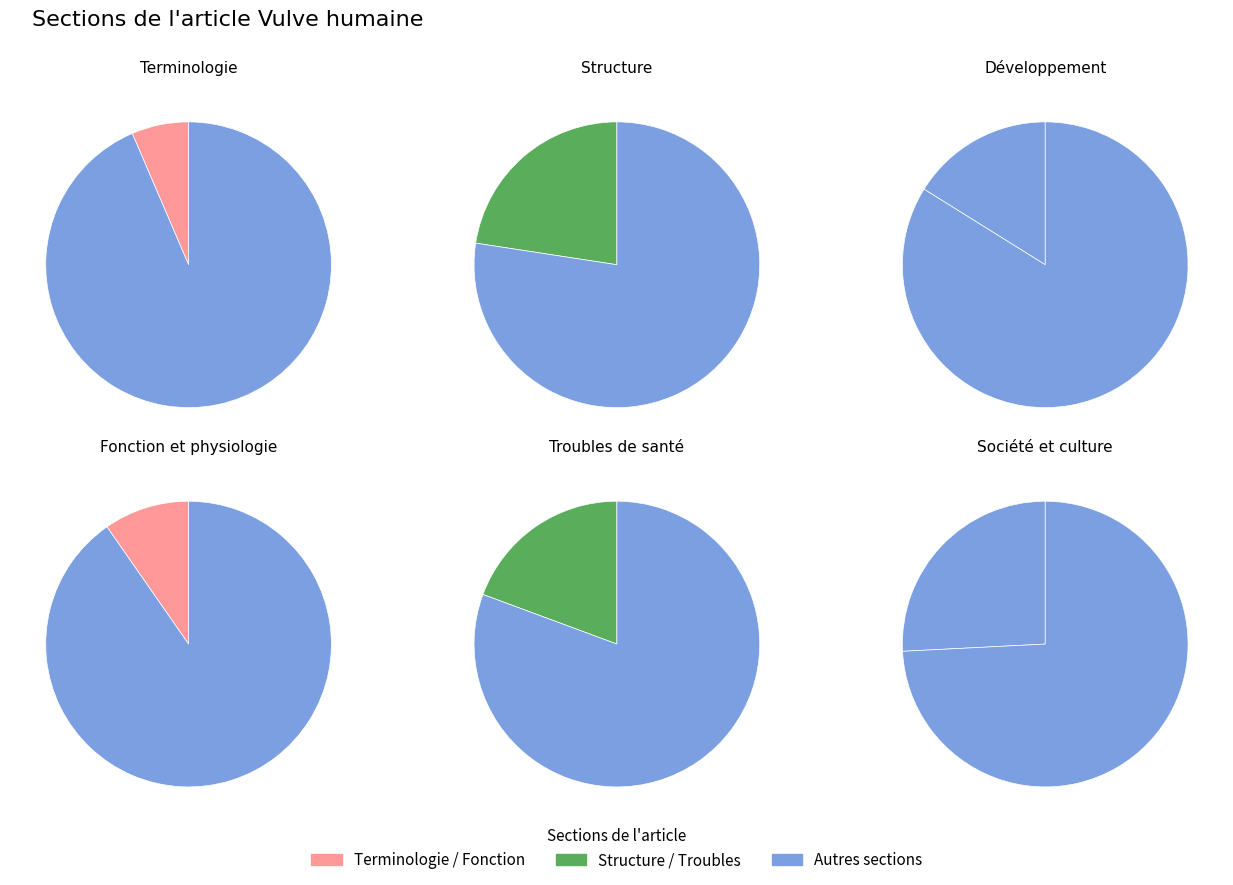

To the nearest percent, what is the average slice percentage?

17%